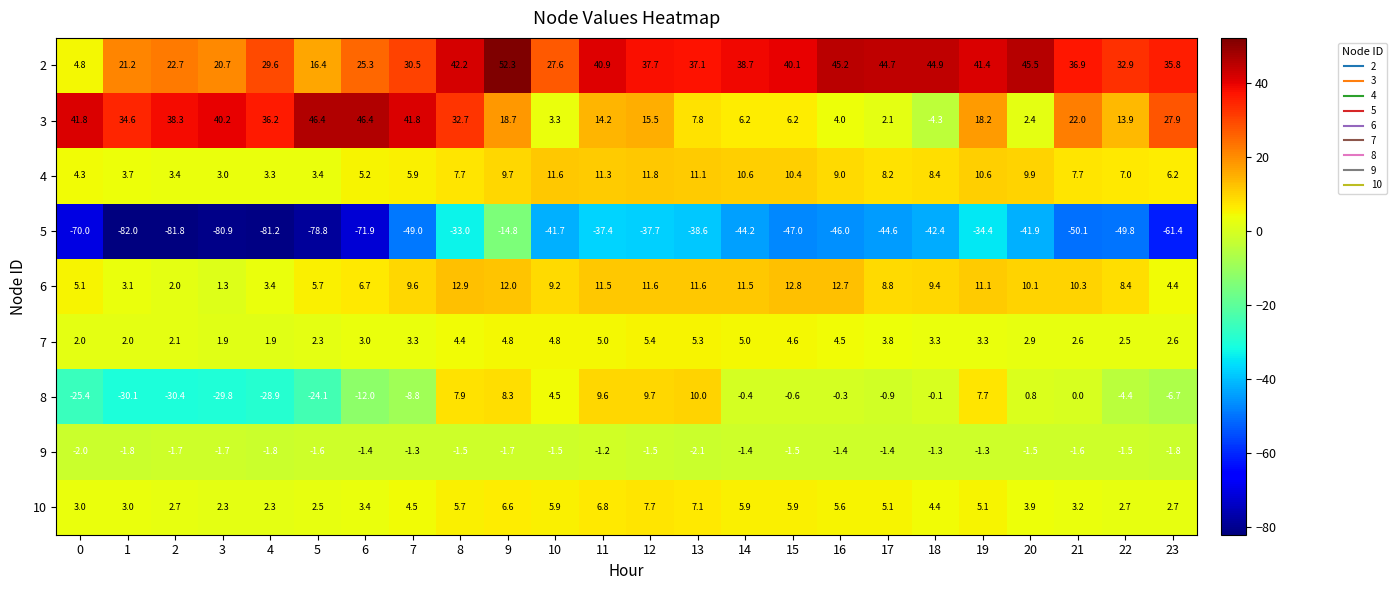

What is the spread (max minus min) of values at 9?

67.1